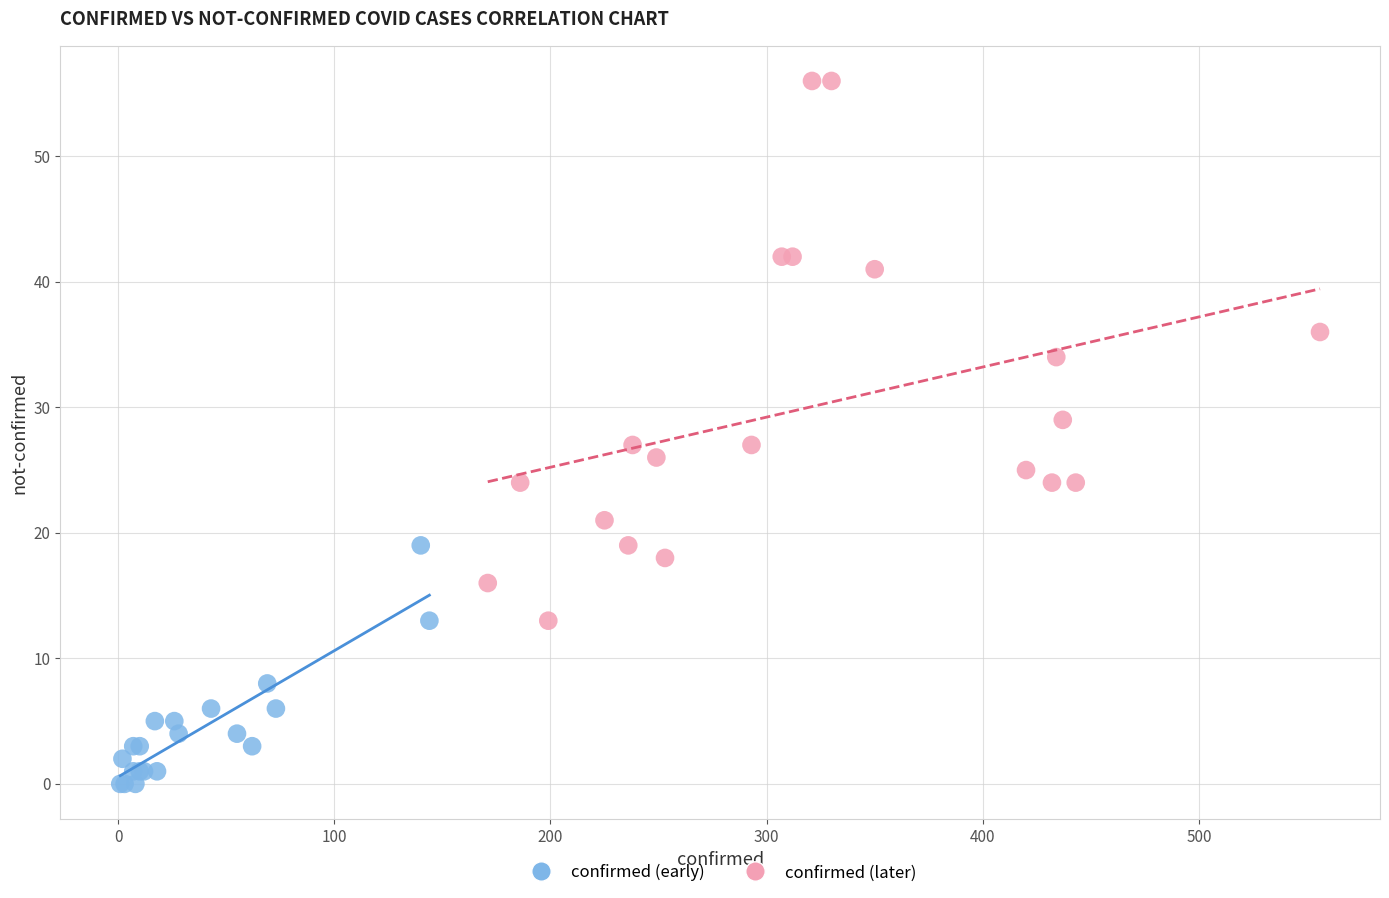

Which series reaches the maximum Y coordinate?

confirmed (later)